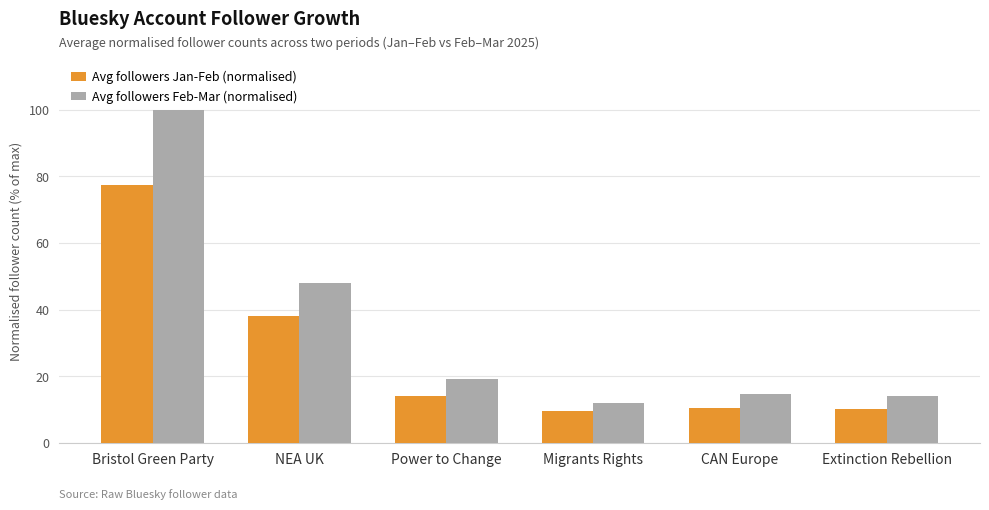

What is the sum of all Avg followers Jan-Feb (normalised) values?

159.7